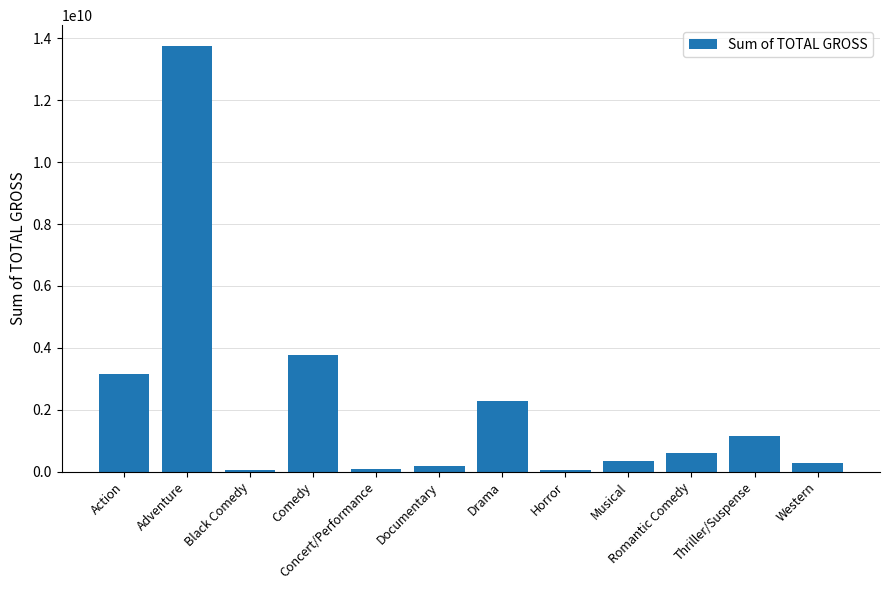

The value at Thriller/Suspense is 338534640. True or false?

False